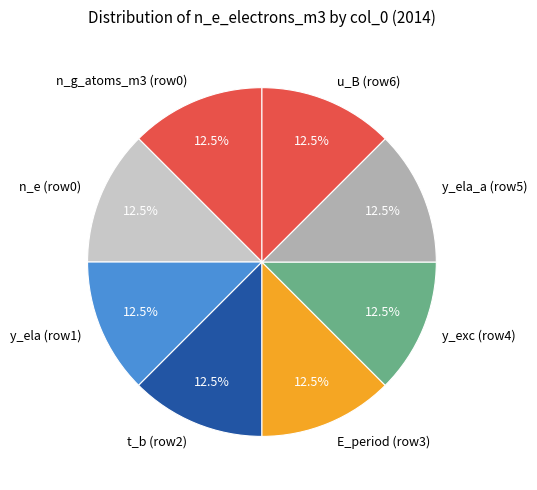

Do n_g_atoms_m3 (row0) and E_period (row3) together represent more than half of the pie?

No